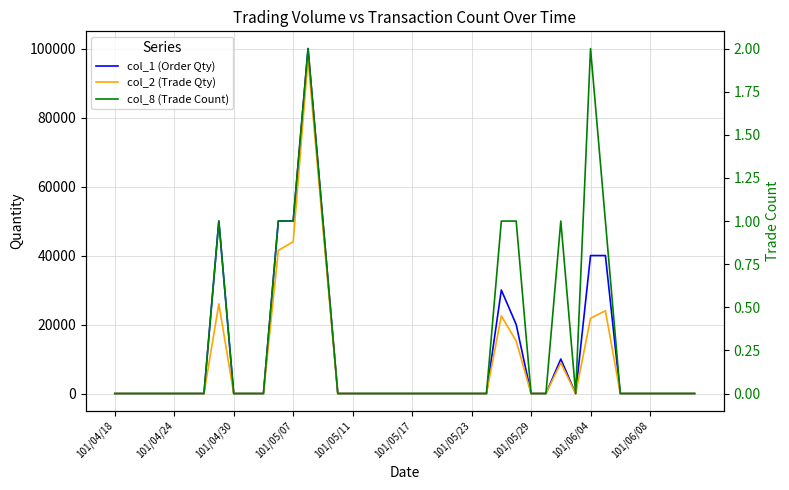

What is the sum of all col_1 (Order Qty) values?

440000